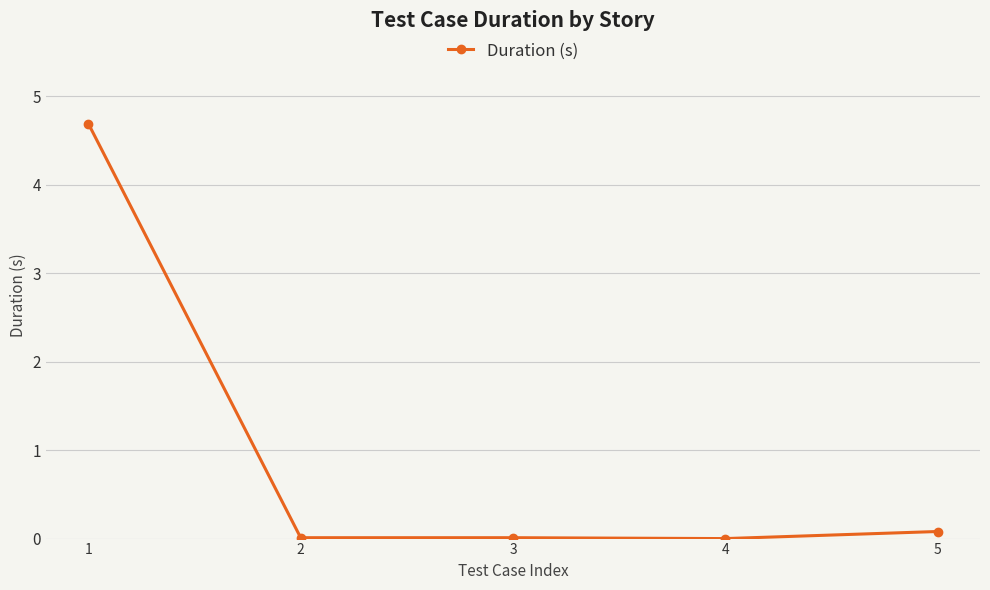

Is it true that the value at 2 is 0.0?

True